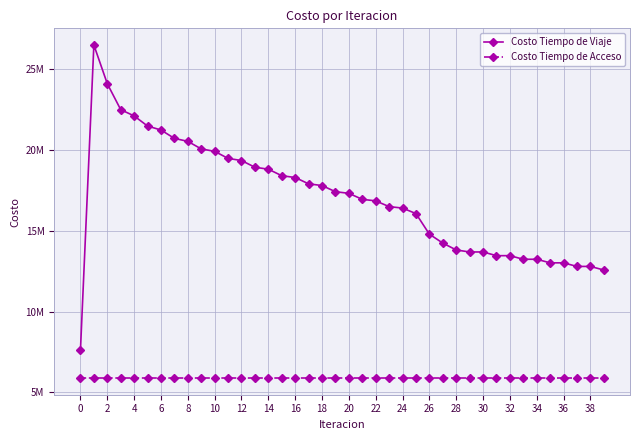

How many interior local valleys does the Costo Tiempo de Viaje series have?

5